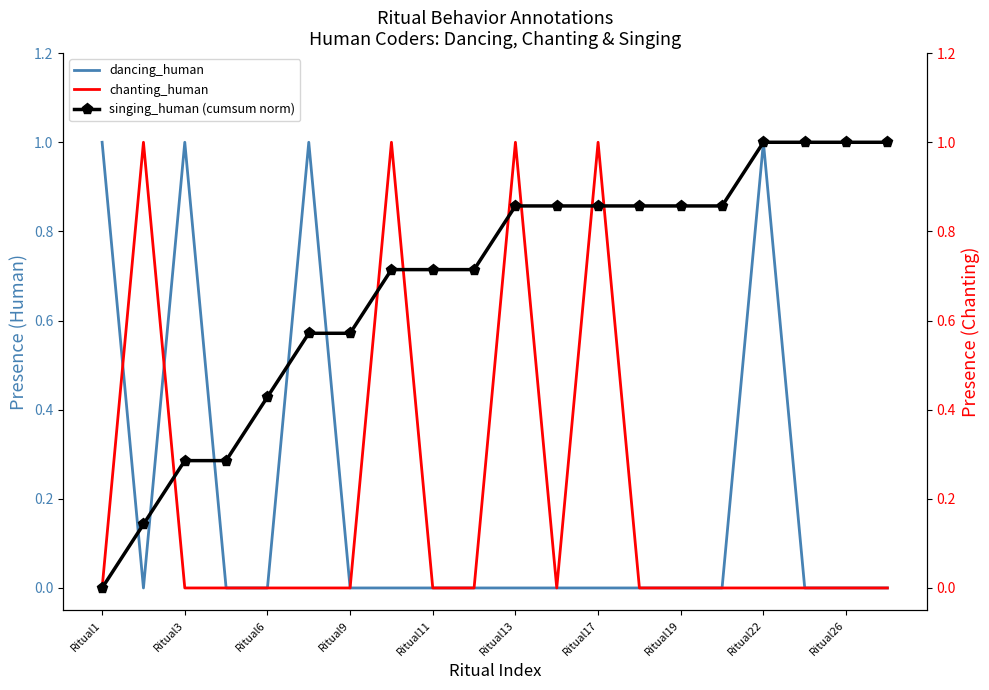

Which series has the largest total across all categories?

singing_human (cumsum norm)